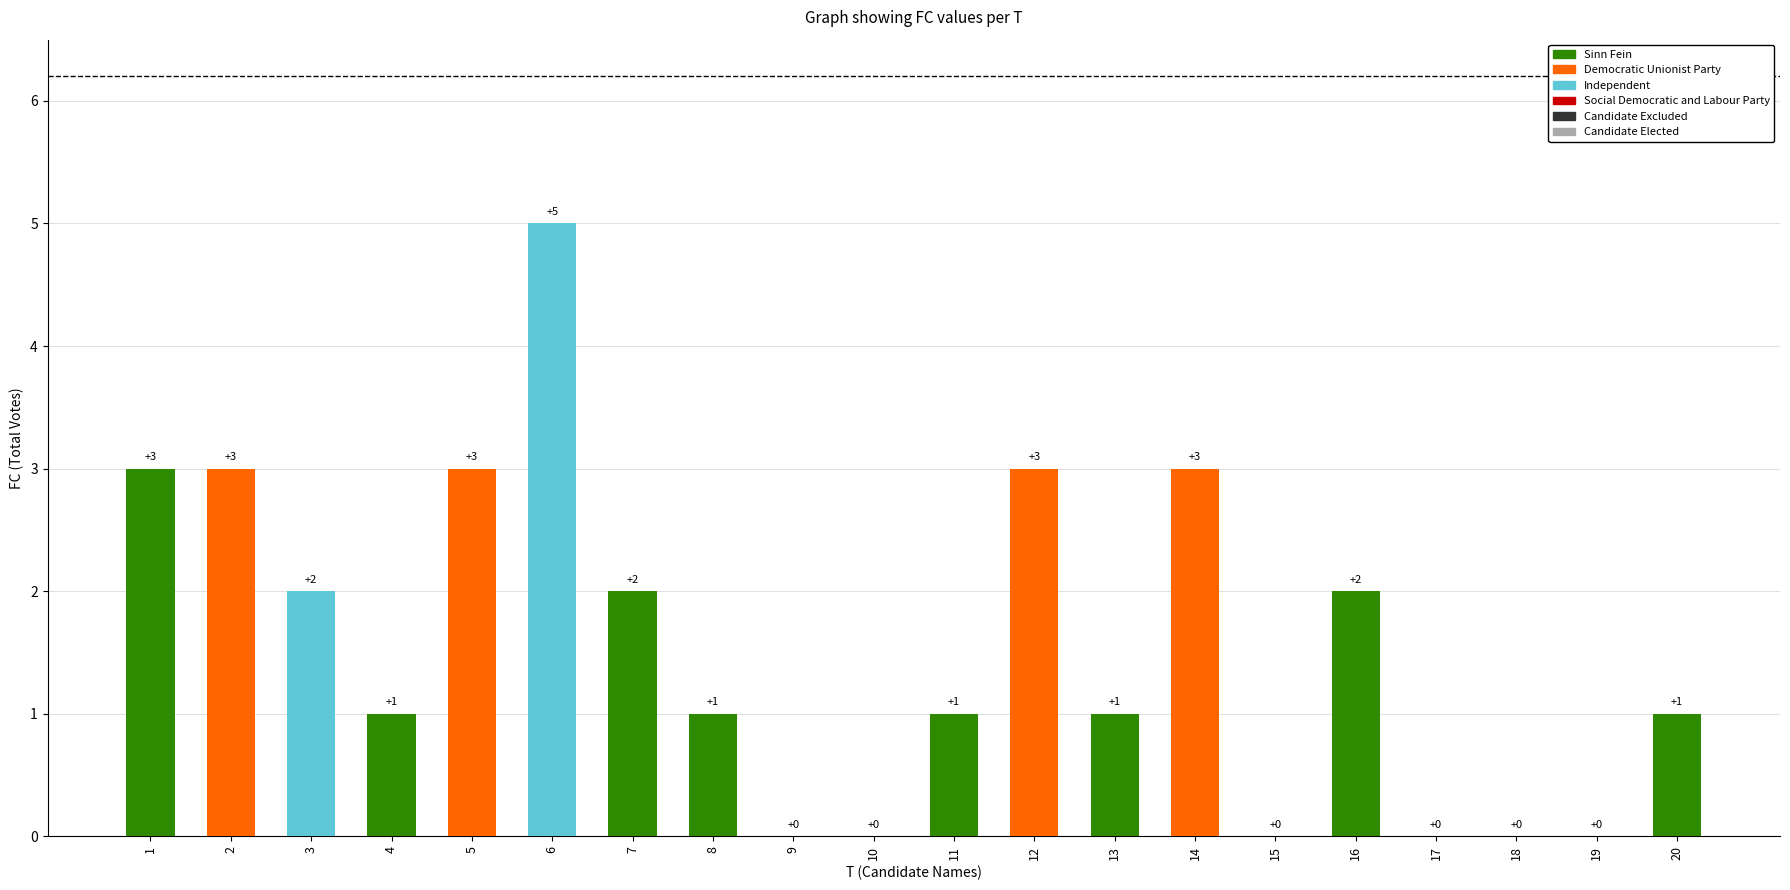

How many values are between 0 and 3?

19